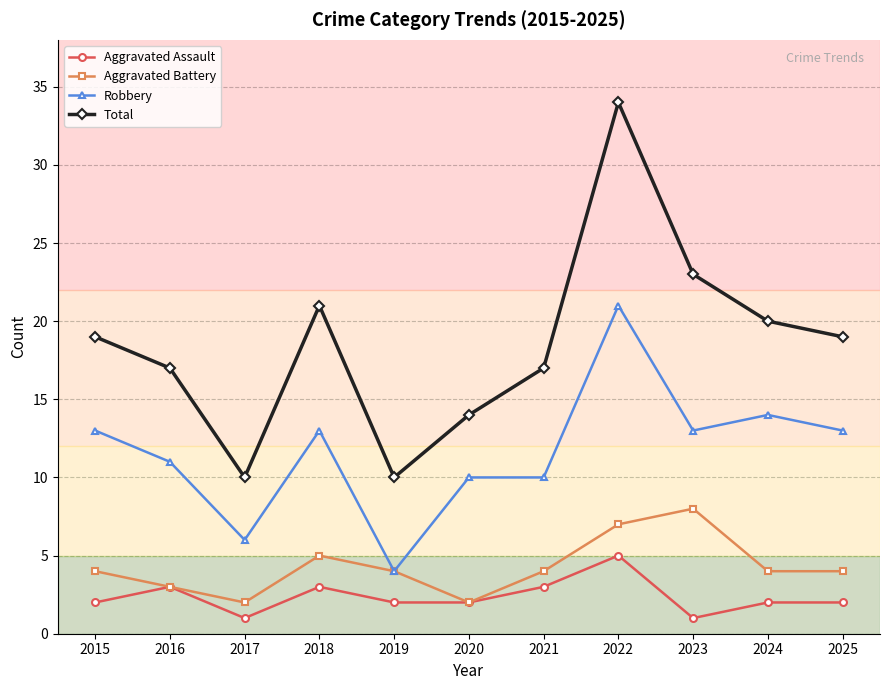

What is the minimum value shown in the chart?

1